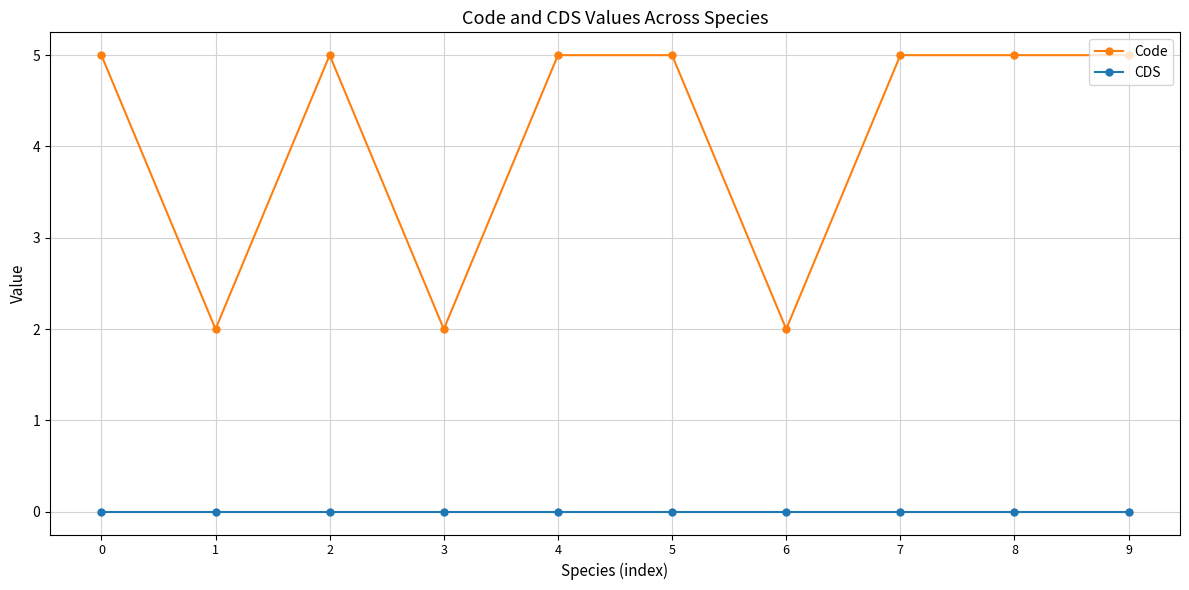

What is the difference between the Code values at 3 and 2?

3